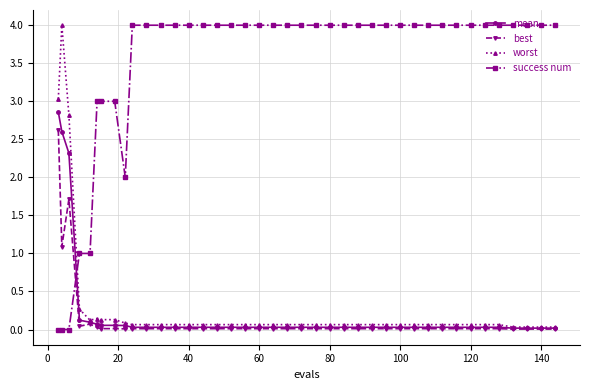

Which series has the largest total across all categories?

success num